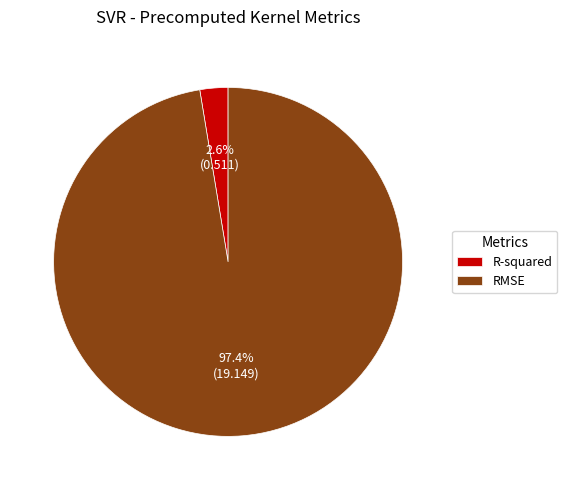

Which category has the smallest portion of the pie?

R-squared